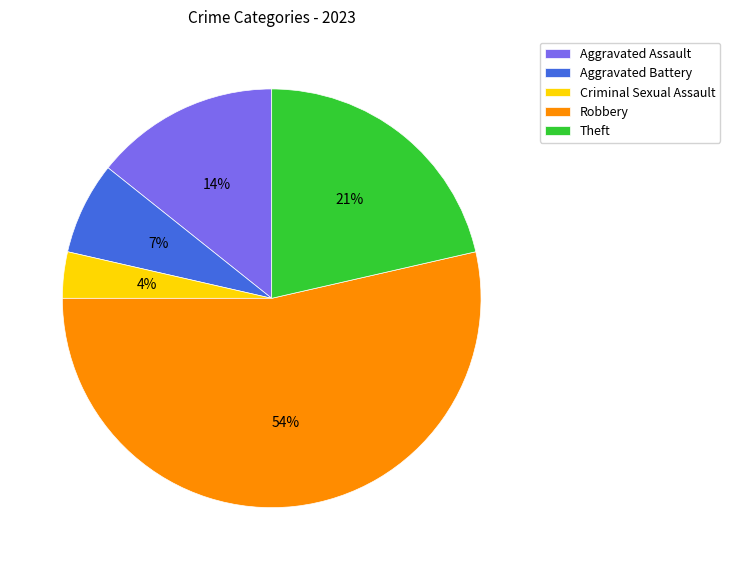

Is there any slice that represents more than half of the pie?

Yes